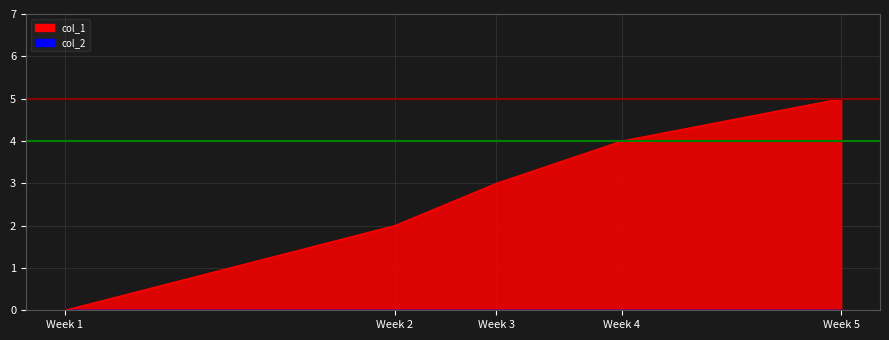

What is the difference between the maximum and minimum values?

5